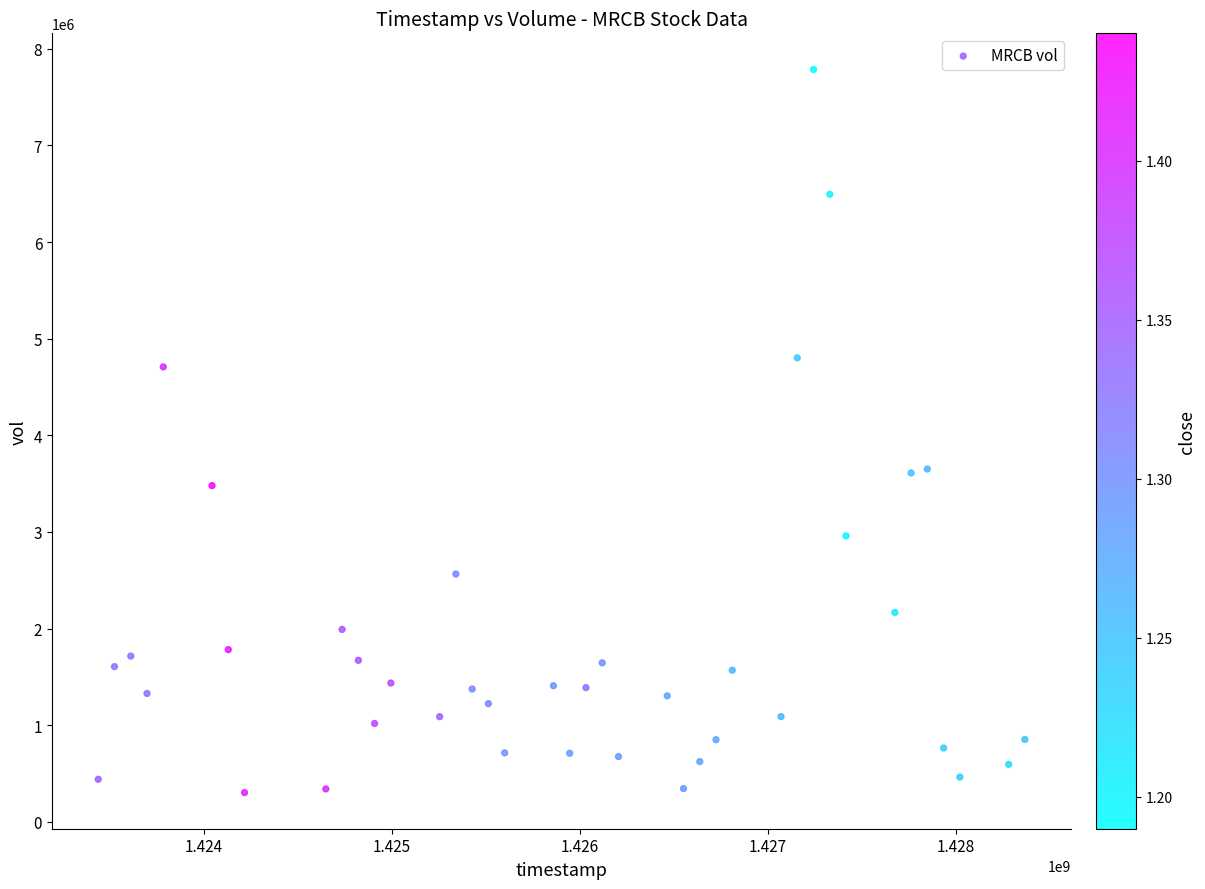

What is the range of Y values (max minus min)?

7482000